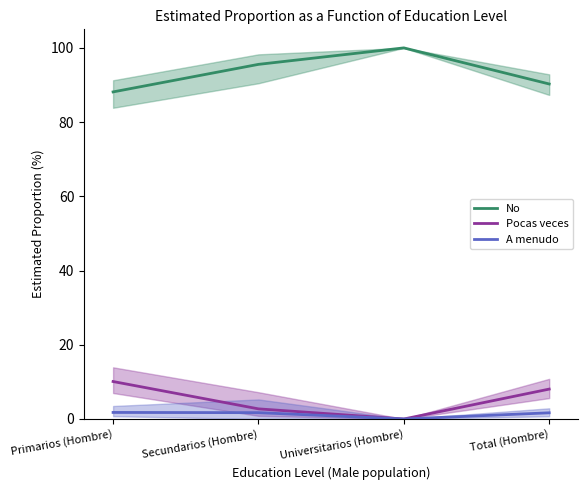

At which category is the sum across all series the highest?

Primarios (Hombre)